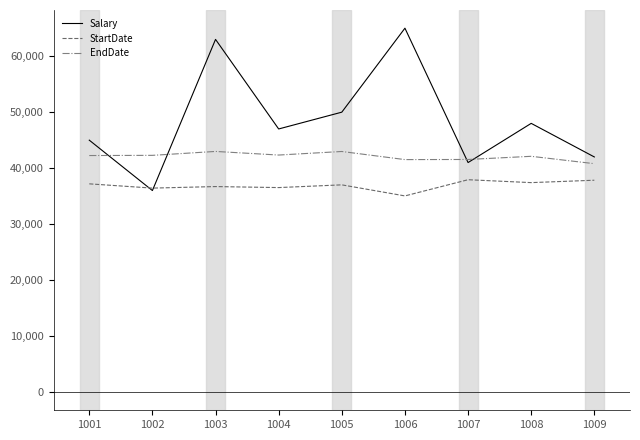

What is the total value across all series at 1008?

127532